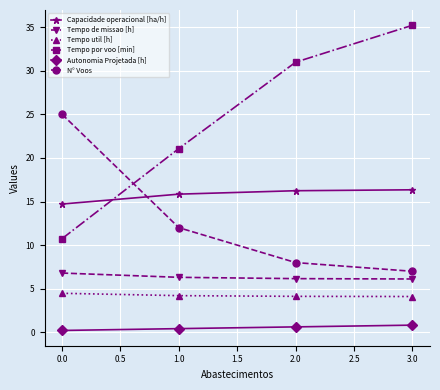

How many data points in Capacidade operacional [ha/h] are above 16?

2